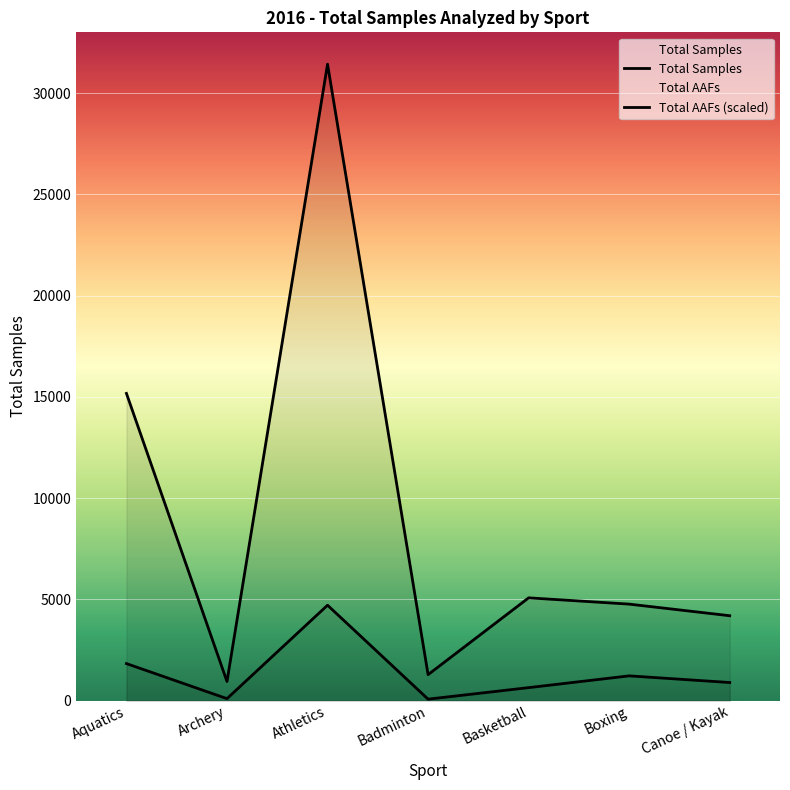

How many series are shown in this chart?

2